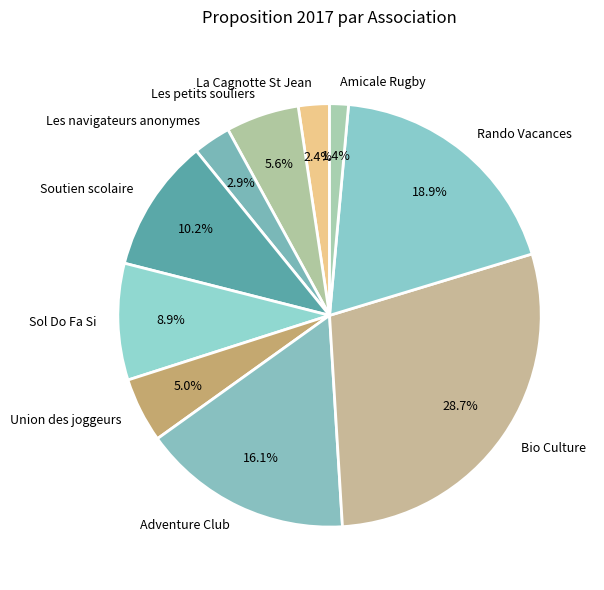

To the nearest percent, what is the difference between the largest and smallest slice percentages?

27%